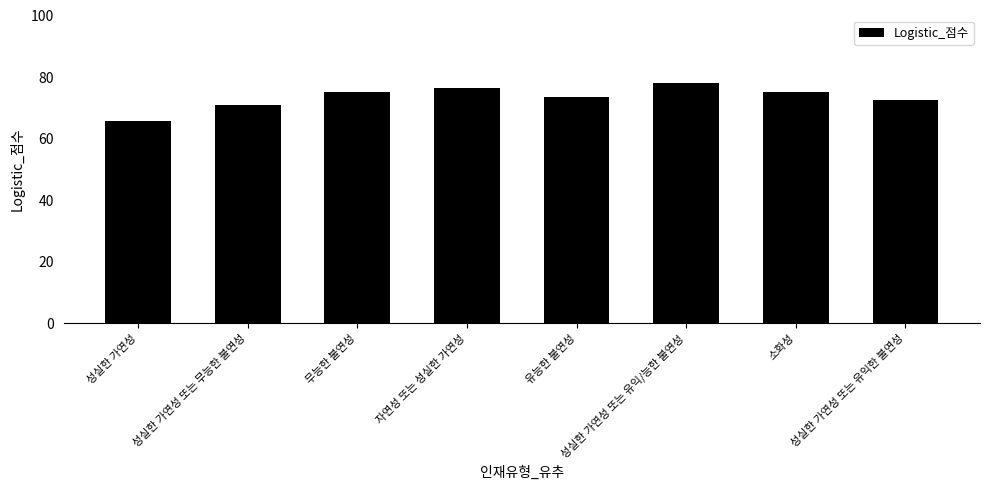

What is the label of the 1st bar from the right?

성실한 가연성 또는 유익한 불연성